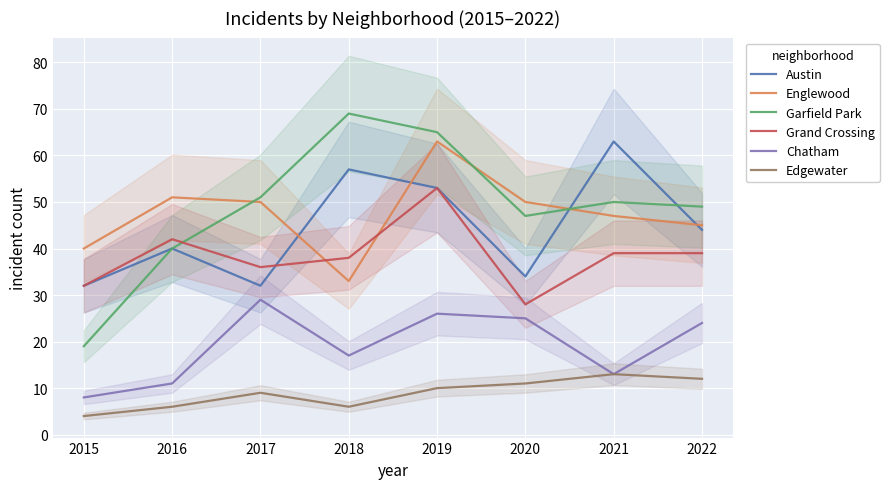

List the series in order of their peak value, highest first.

Garfield Park, Austin, Englewood, Grand Crossing, Chatham, Edgewater